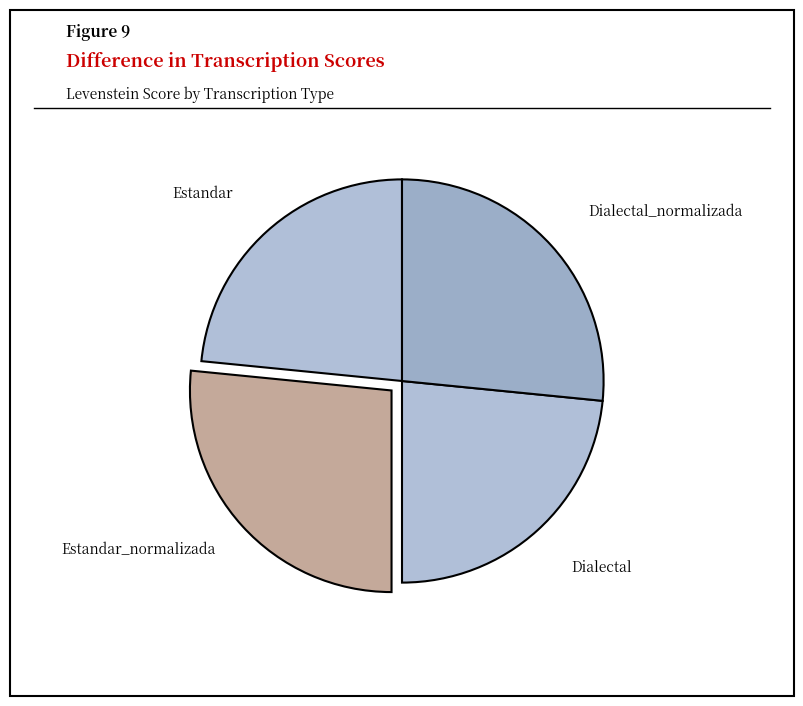

Does Dialectal_normalizada represent more than half of the total?

No